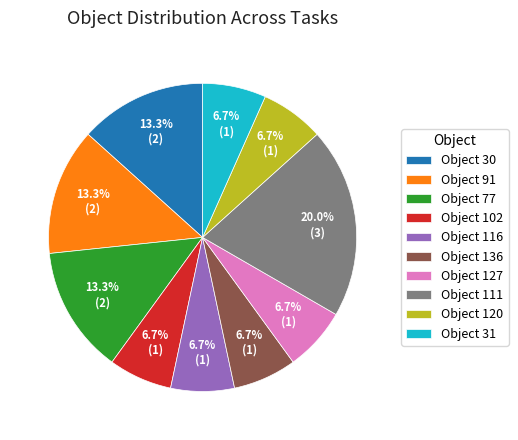

Combined, do Object 102 and Object 91 account for over 50%?

No